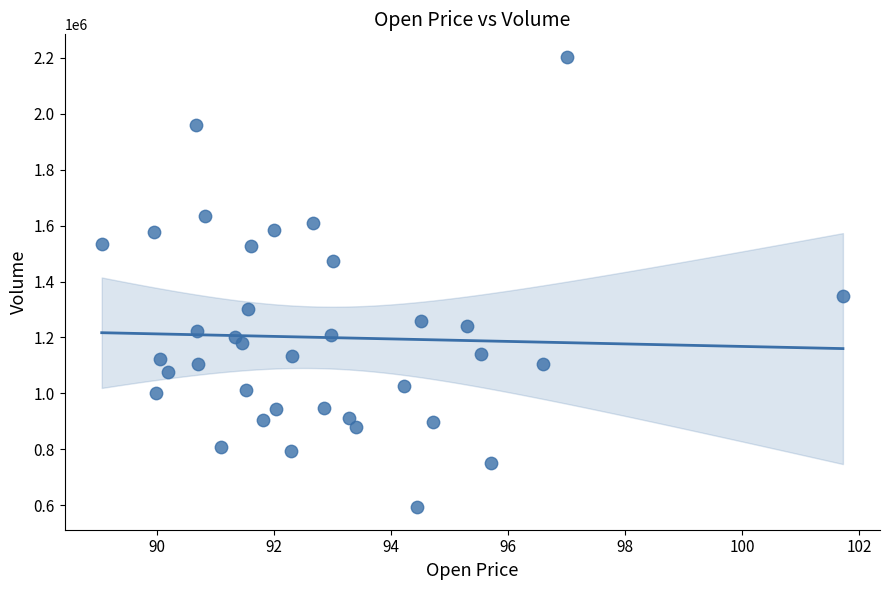

What Y value in the scatter plot is closest to 1398150?

1346700